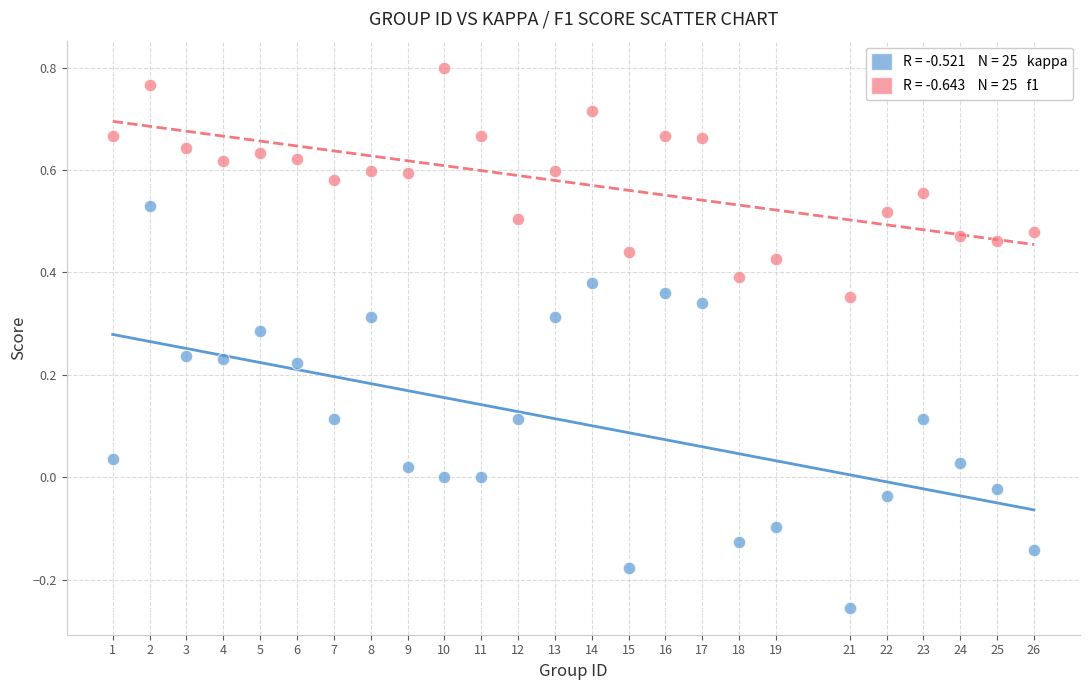

Across all data points, what is the range of X values (max minus min)?

25.0